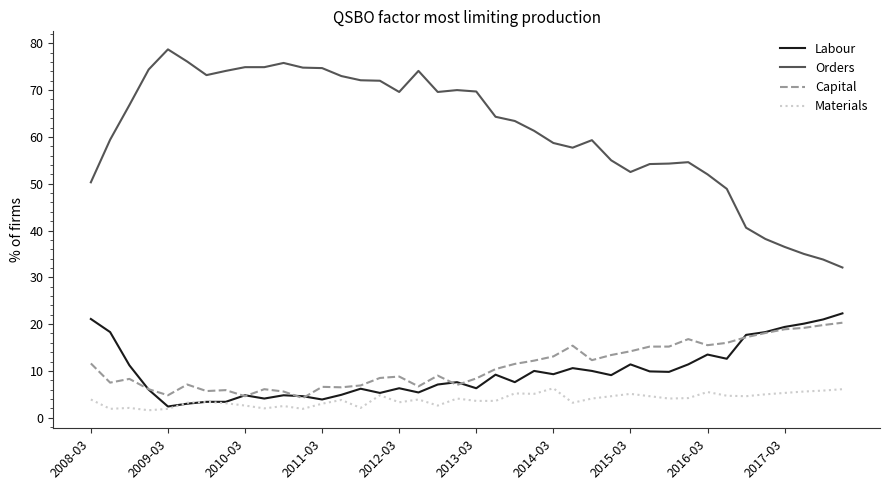

True or false: Capital and Materials cross at least once.

False